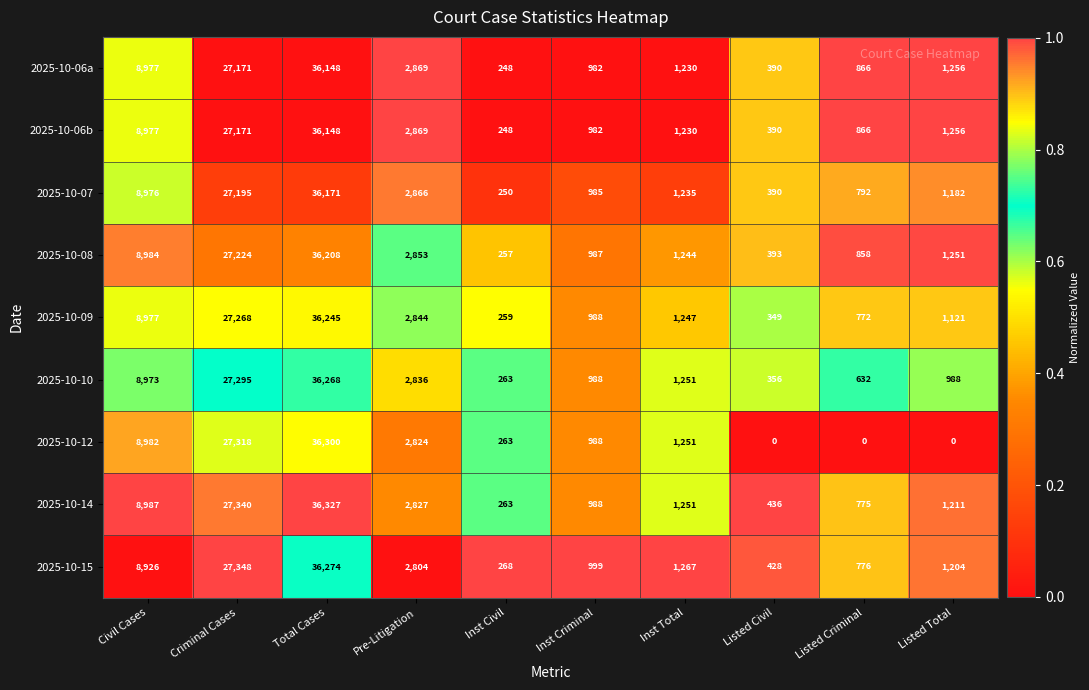

Is it true that 2025-10-12 equals 642 at Inst Total?

False